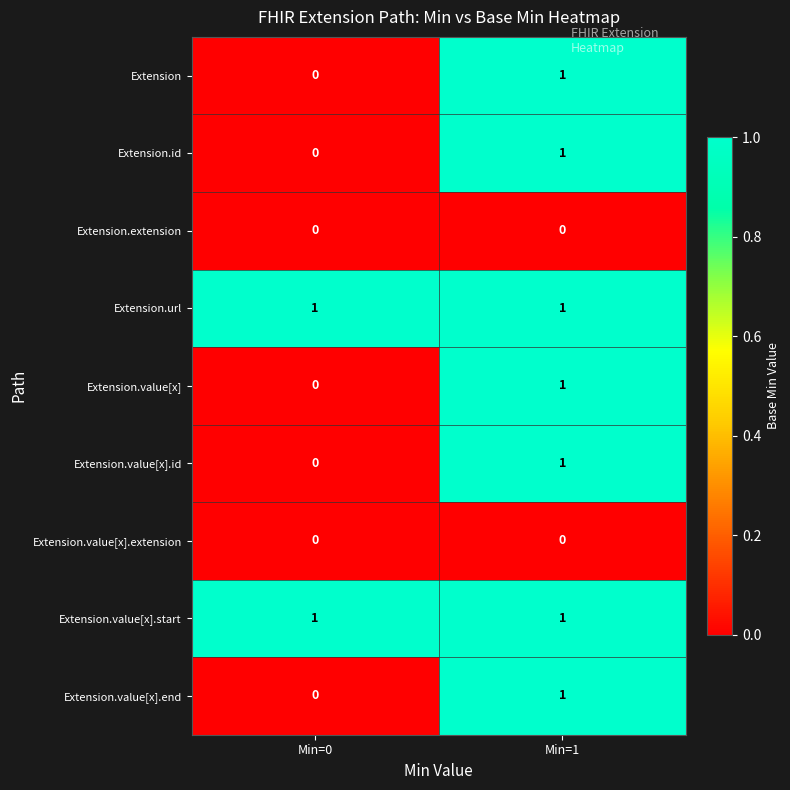

What is the total value across all series at Min=1?

7